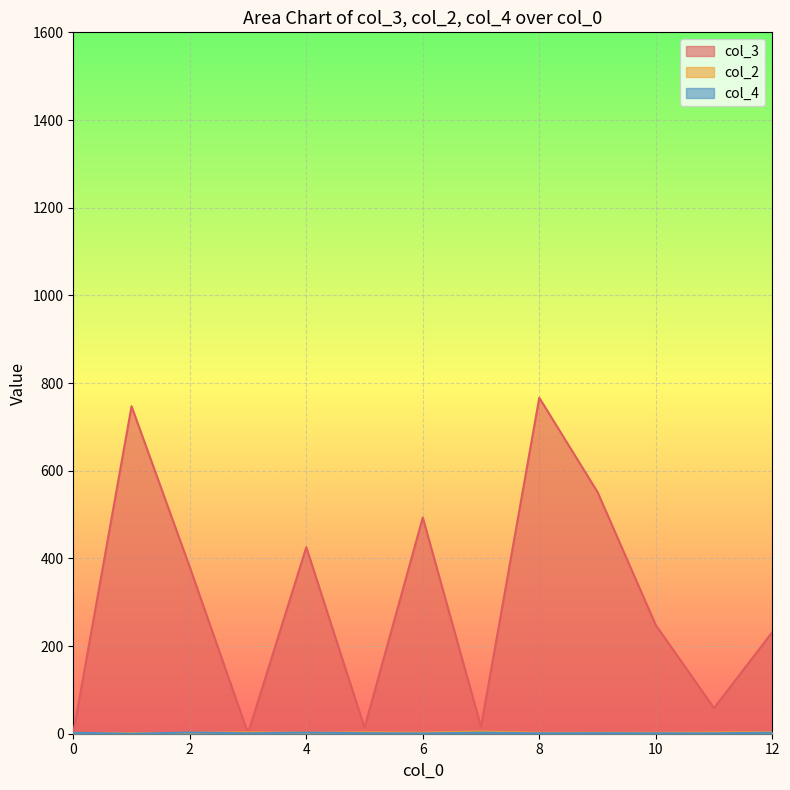

At which category is the sum across all series the highest?

8